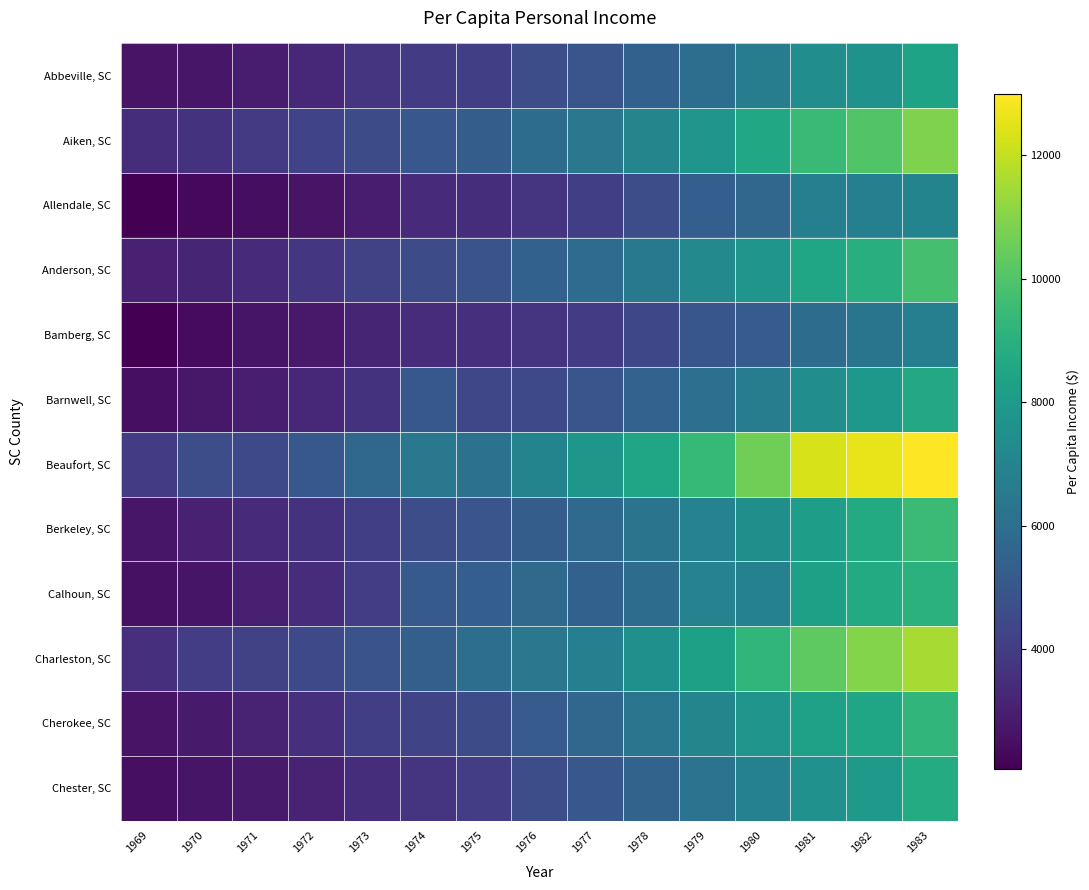

Which has a higher value, 1976 or 1969?

1976